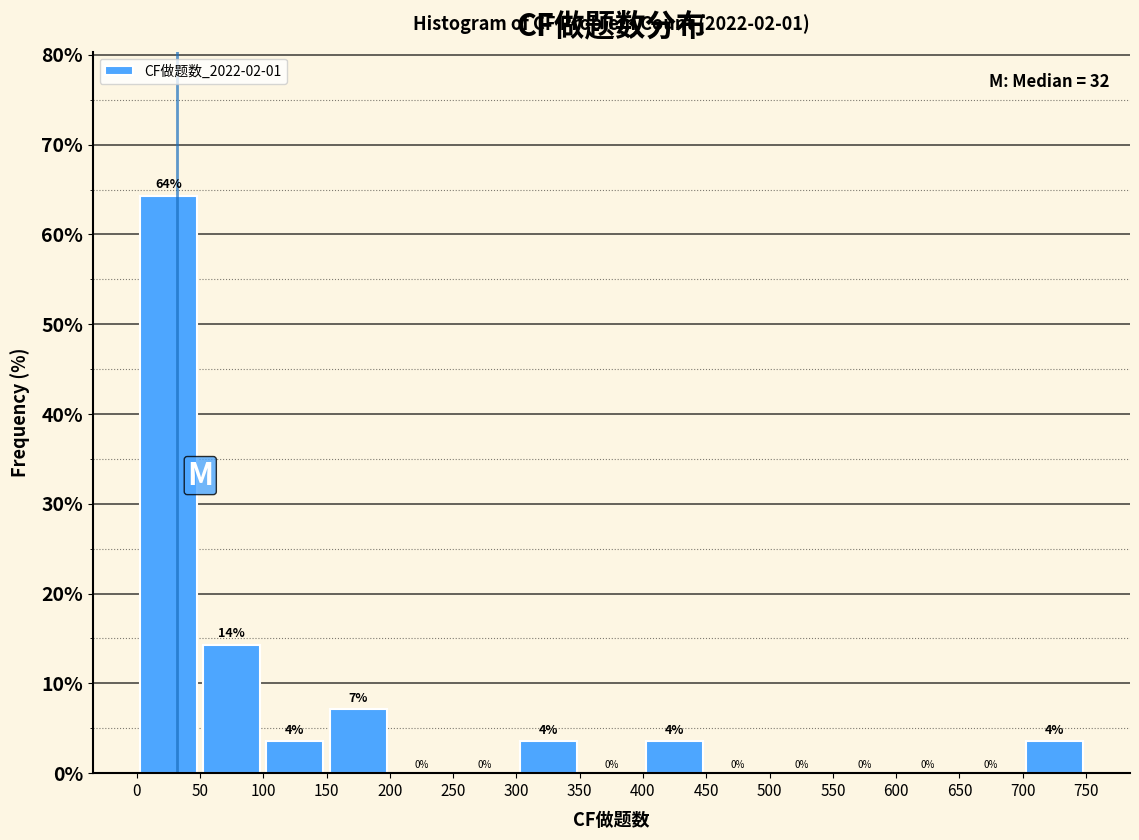

Which range on the x-axis has the tallest bar?

0 to 50